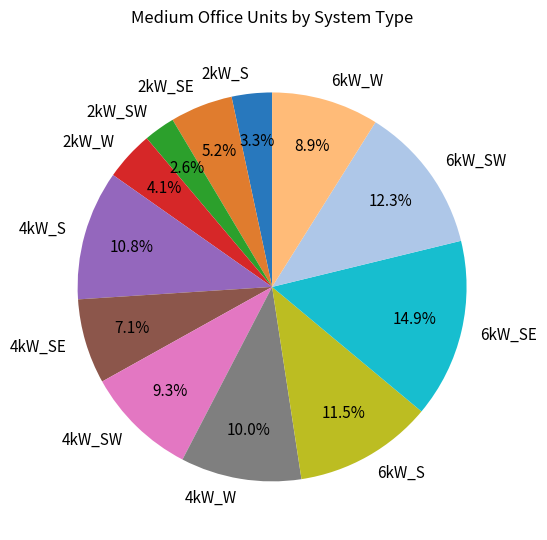

Is the sum of 2kW_W and 2kW_SE greater than half?

No